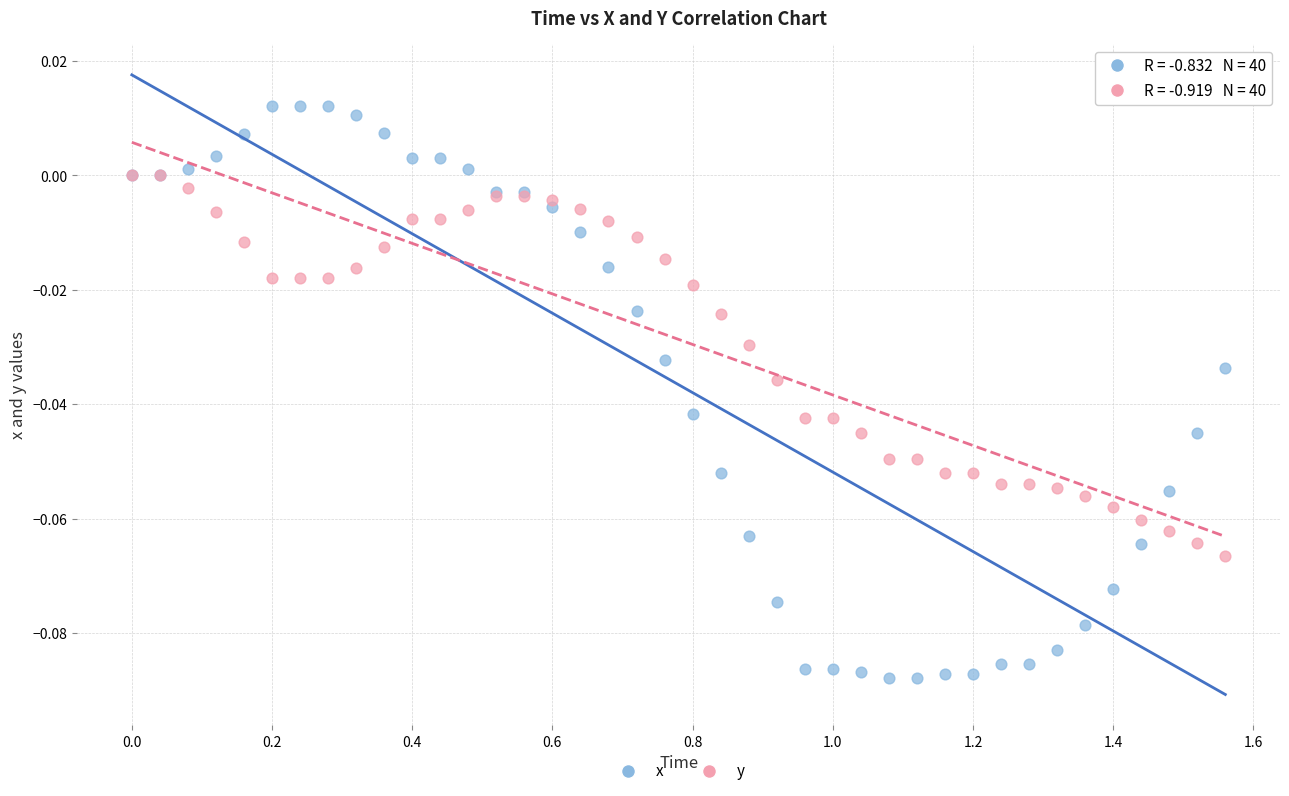

What are all the series names shown in the legend?

x, y